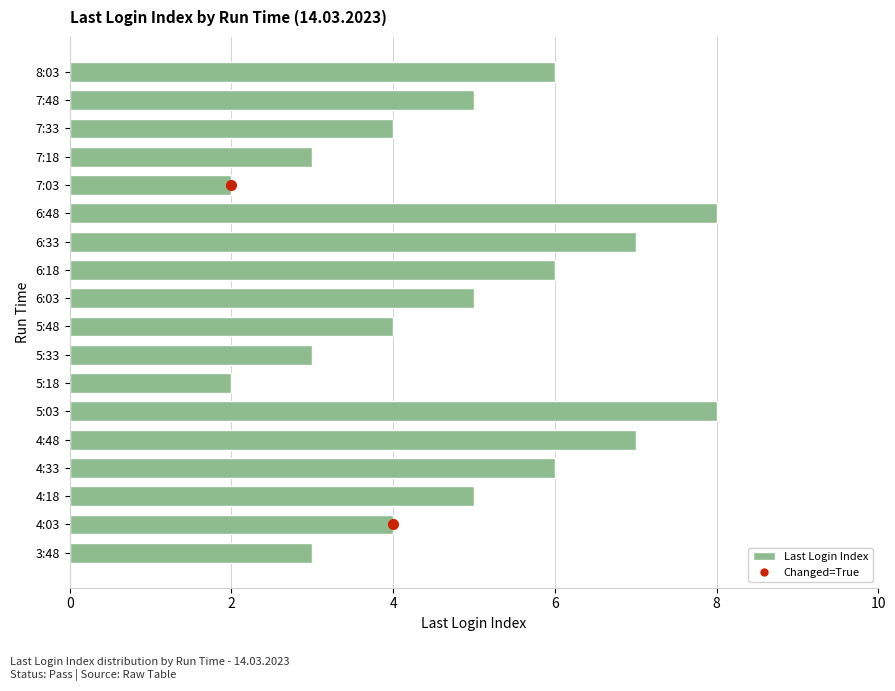

How many values are between 3 and 6?

12